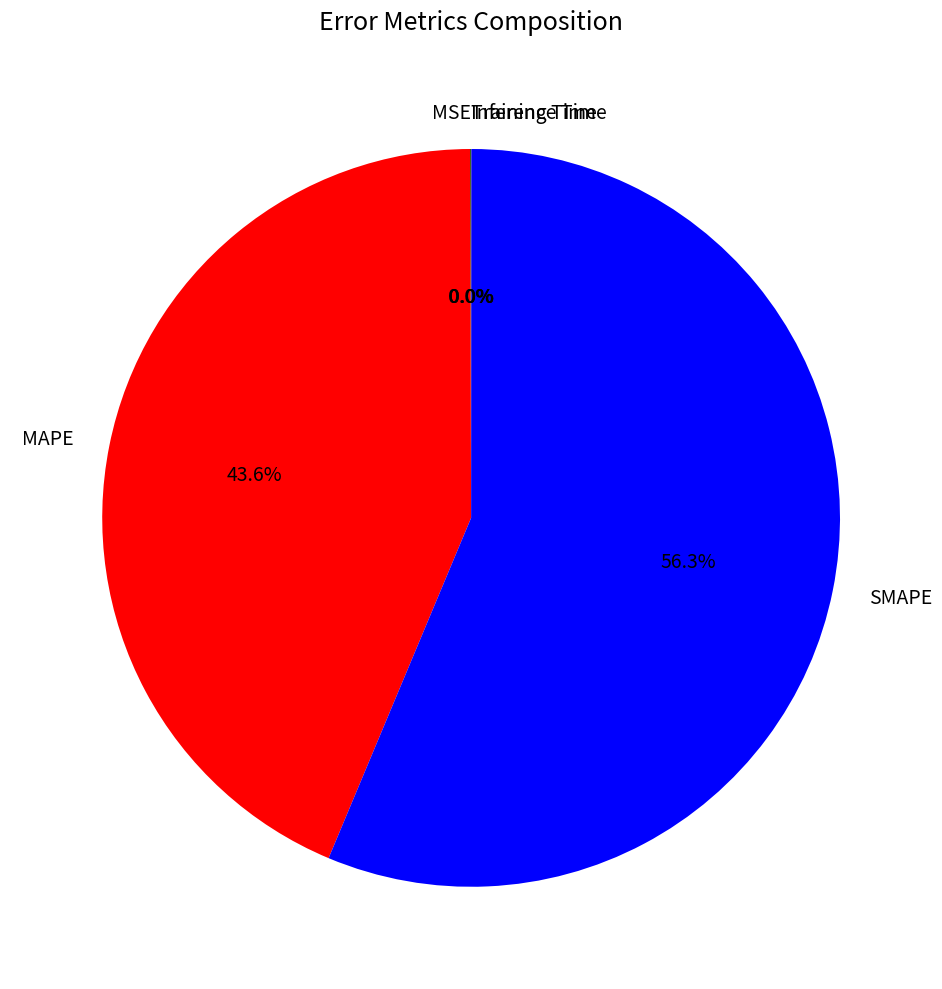

What is the largest slice in the pie chart?

SMAPE